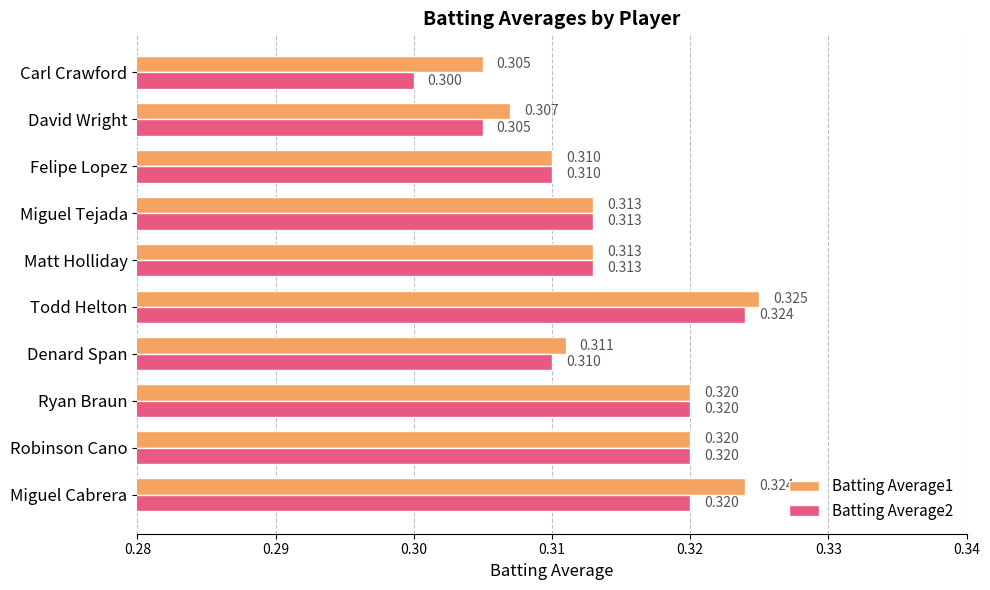

At how many categories does at least one series exceed 0?

10